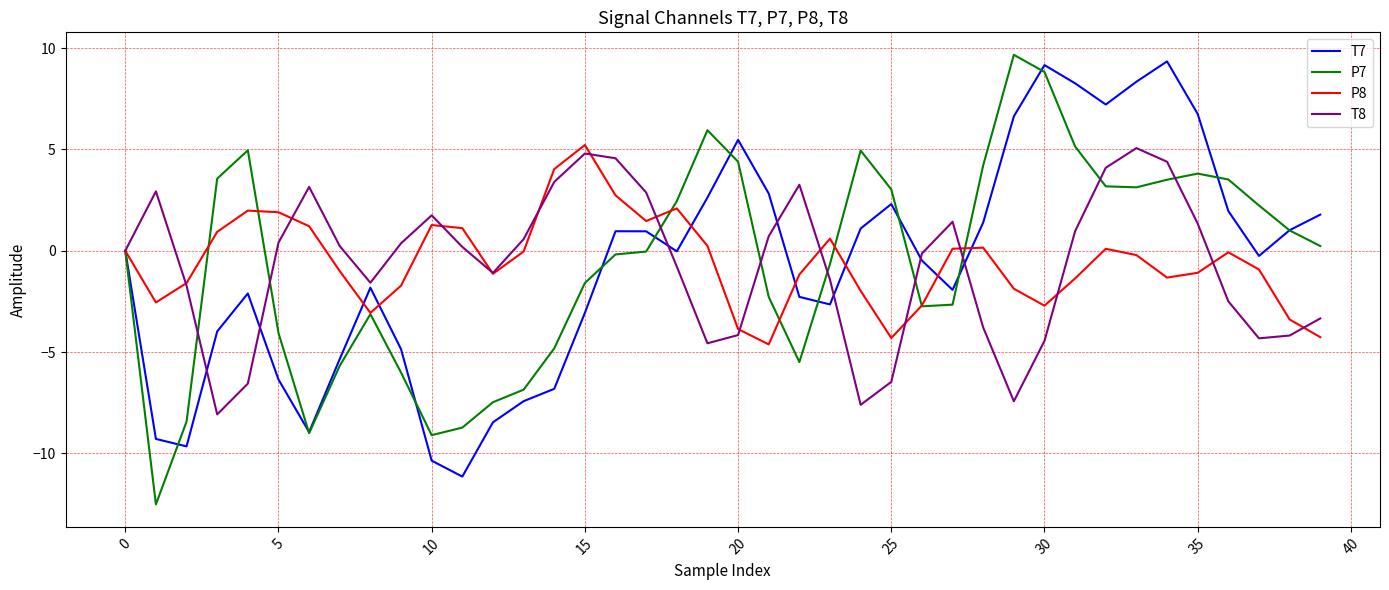

What is the maximum value shown in the chart?

9.7